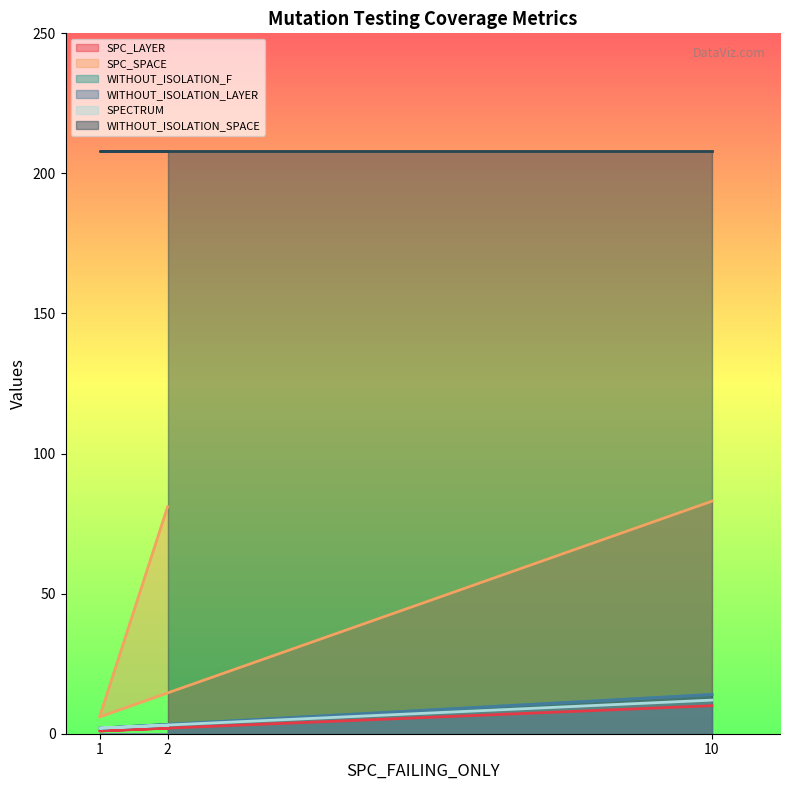

Does the chart display data point markers on the line(s)?

No